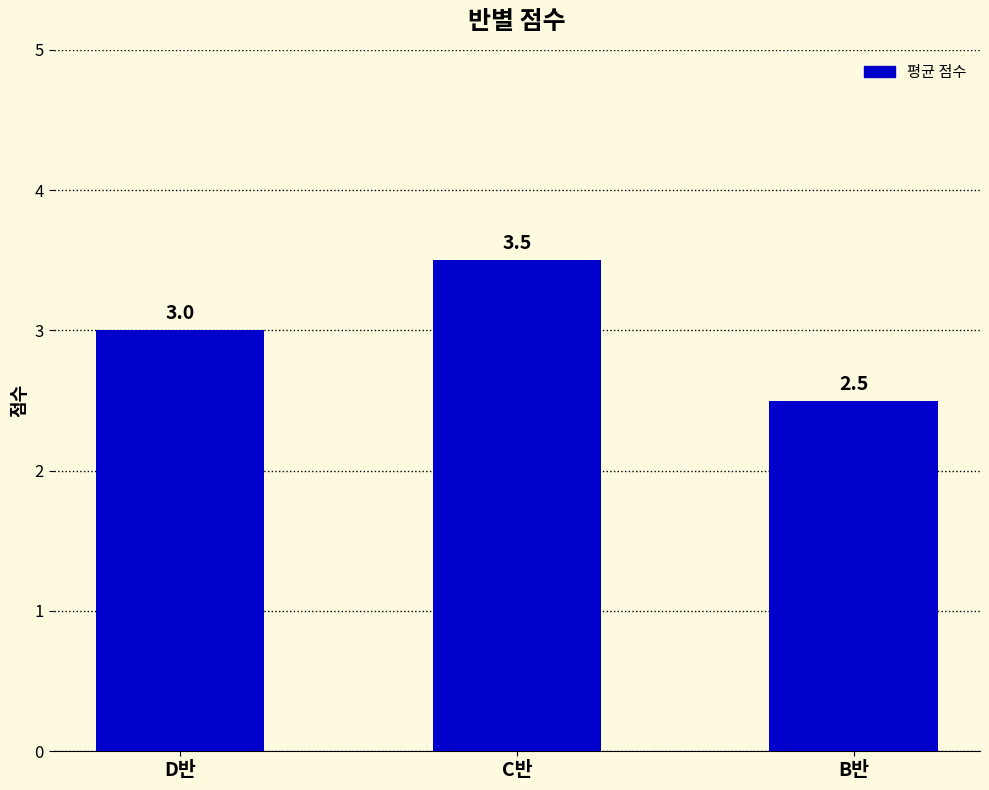

The value at D반 is 1.9. True or false?

False